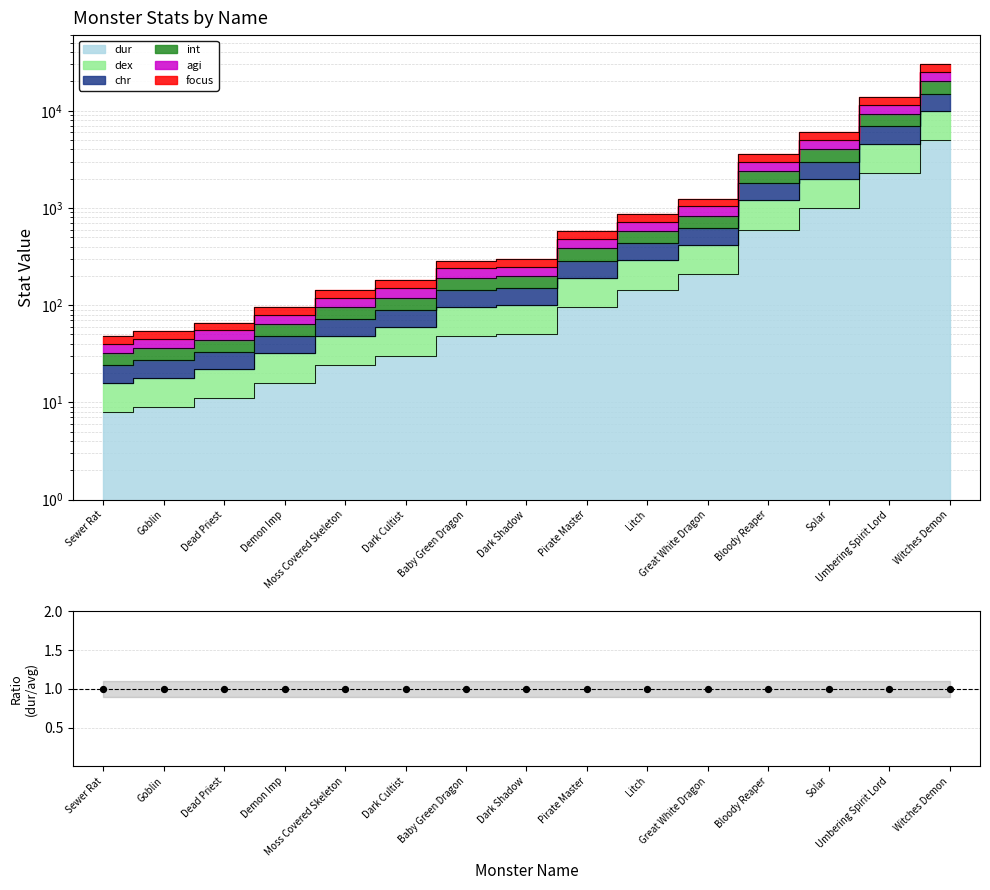

At which category is the sum across all series the highest?

Witches Demon